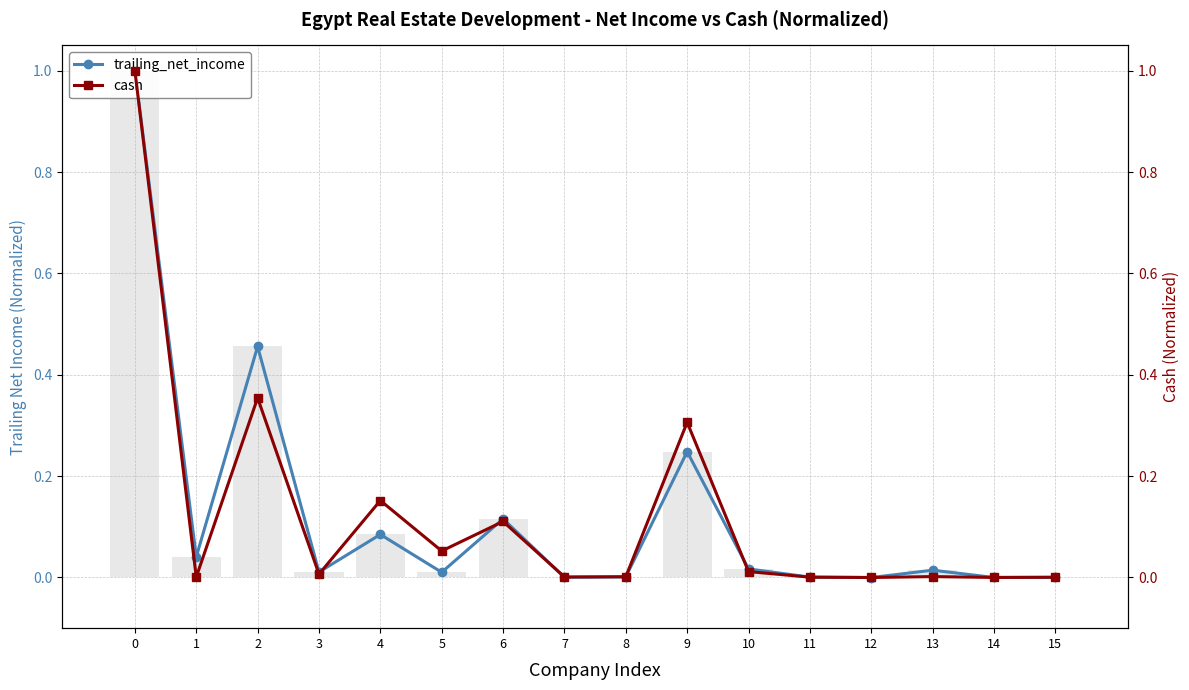

Which series changed the most between 0 and 3?

cash